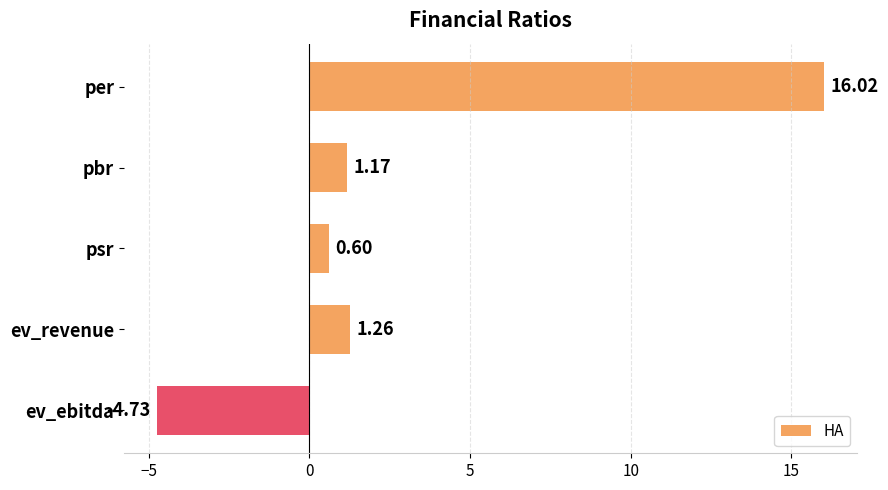

Which category has the lowest value across all series?

ev_ebitda